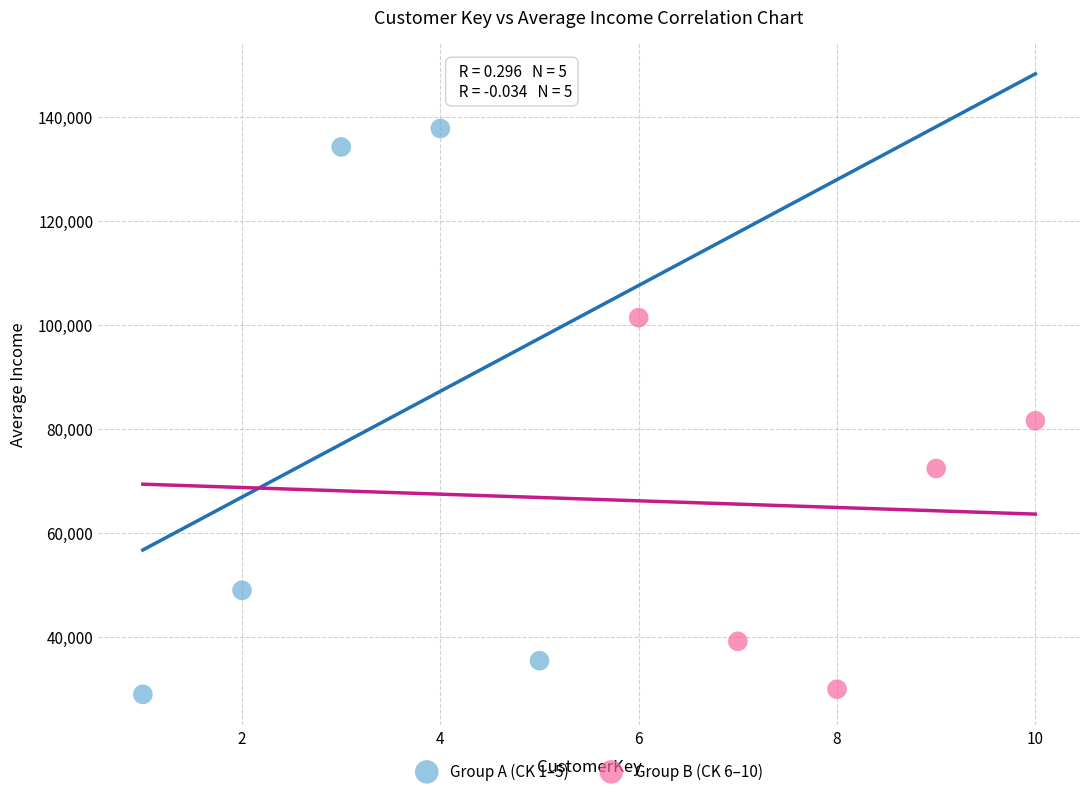

Which series has the largest Y range (max minus min)?

Group A (CK 1–5)